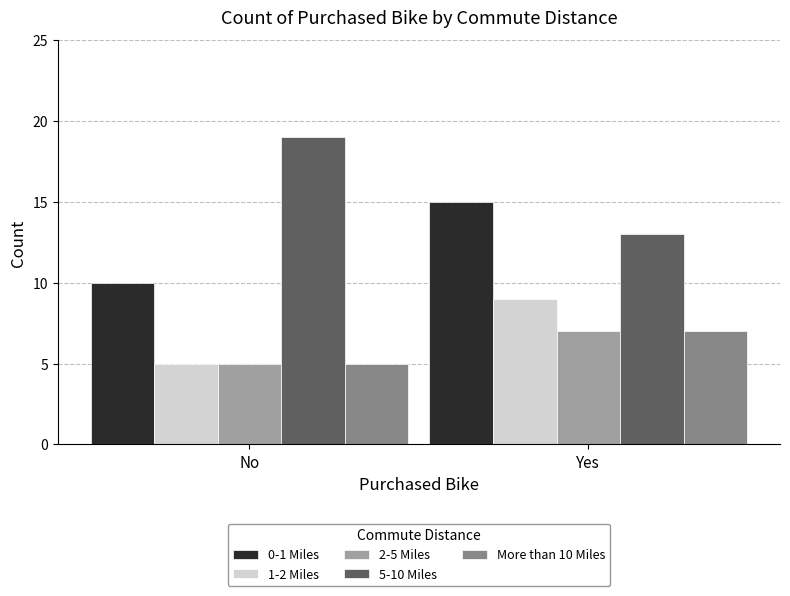

What is the total value across all series at Yes?

51